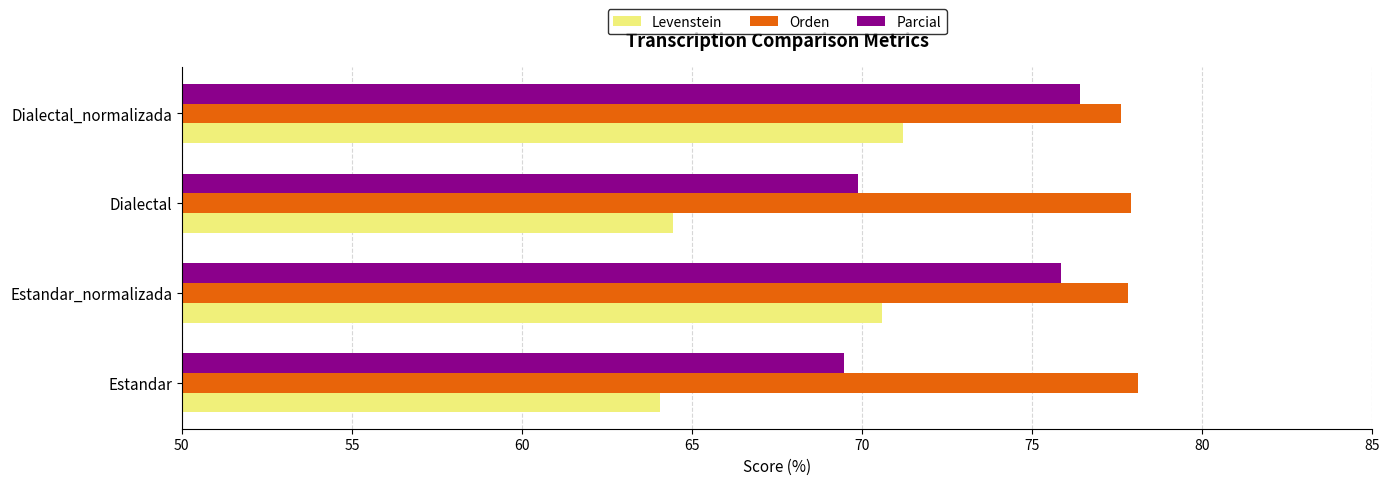

At which category is the sum across all series the highest?

Dialectal_normalizada